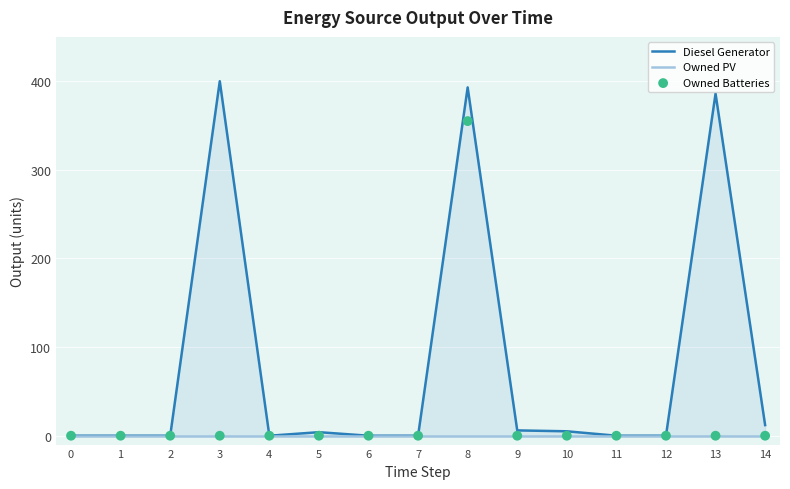

At which category is the sum across all series the highest?

8